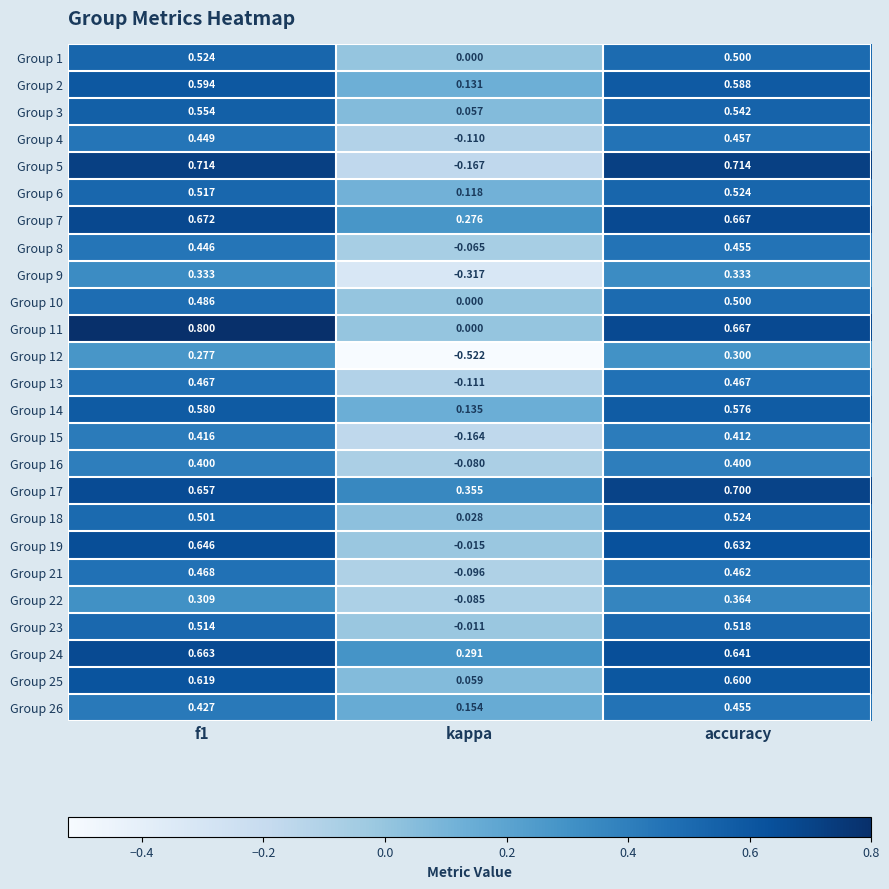

At which label is Group 15 closest to 0?

kappa